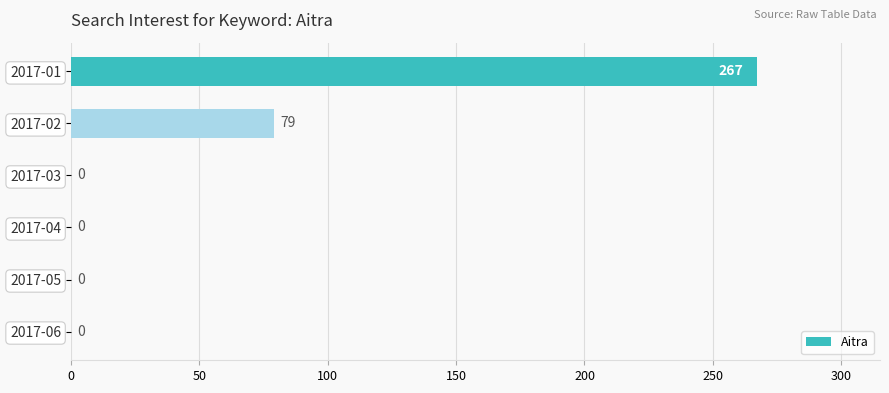

True or false: the data shows 267 at 2017-01.

True